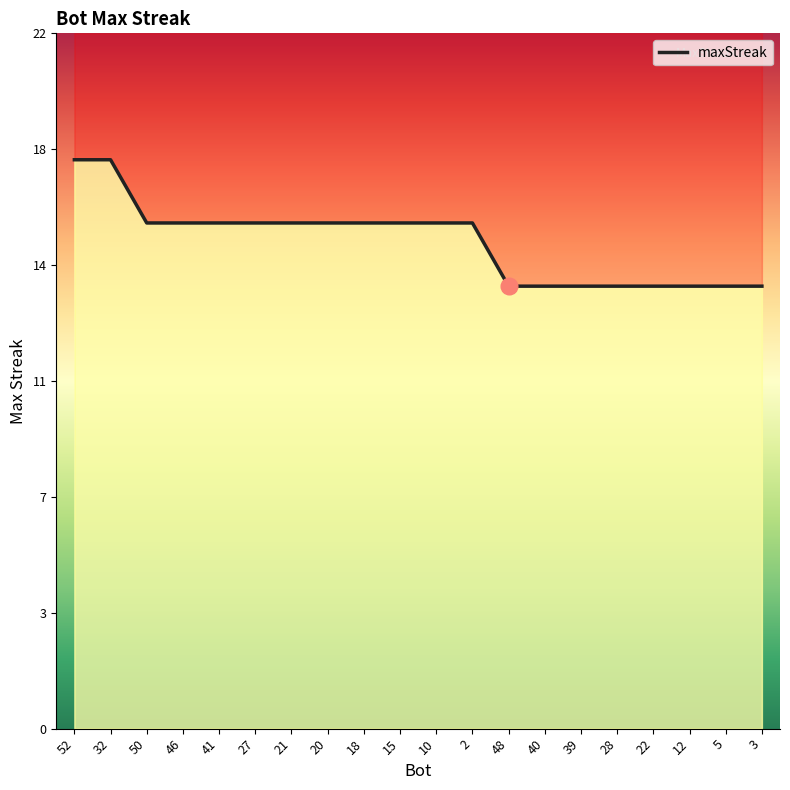

What is the change in value from 21 to 39?

-2